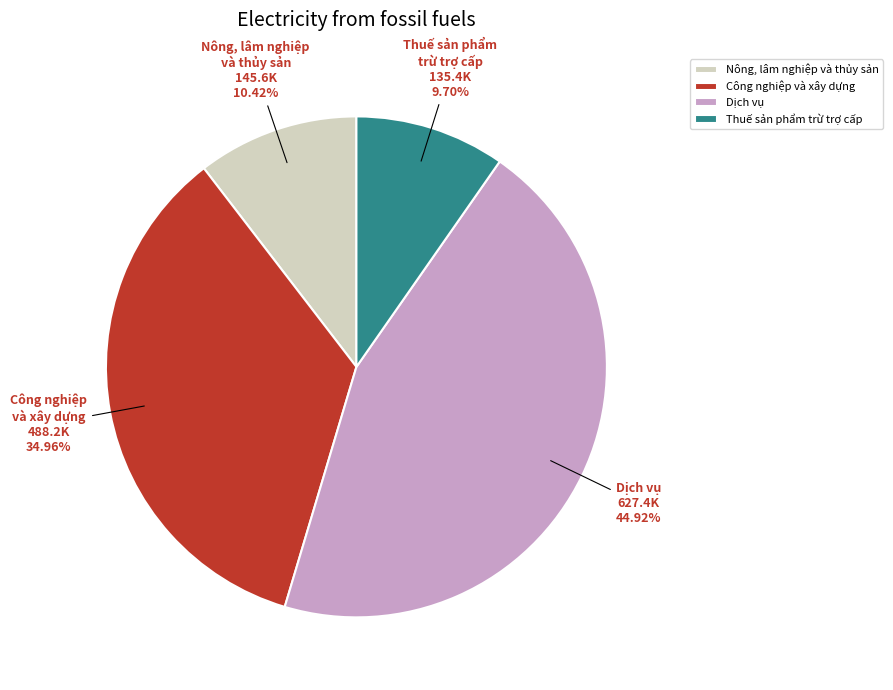

Is the sum of Công nghiệp và xây dựng and Dịch vụ greater than half?

Yes